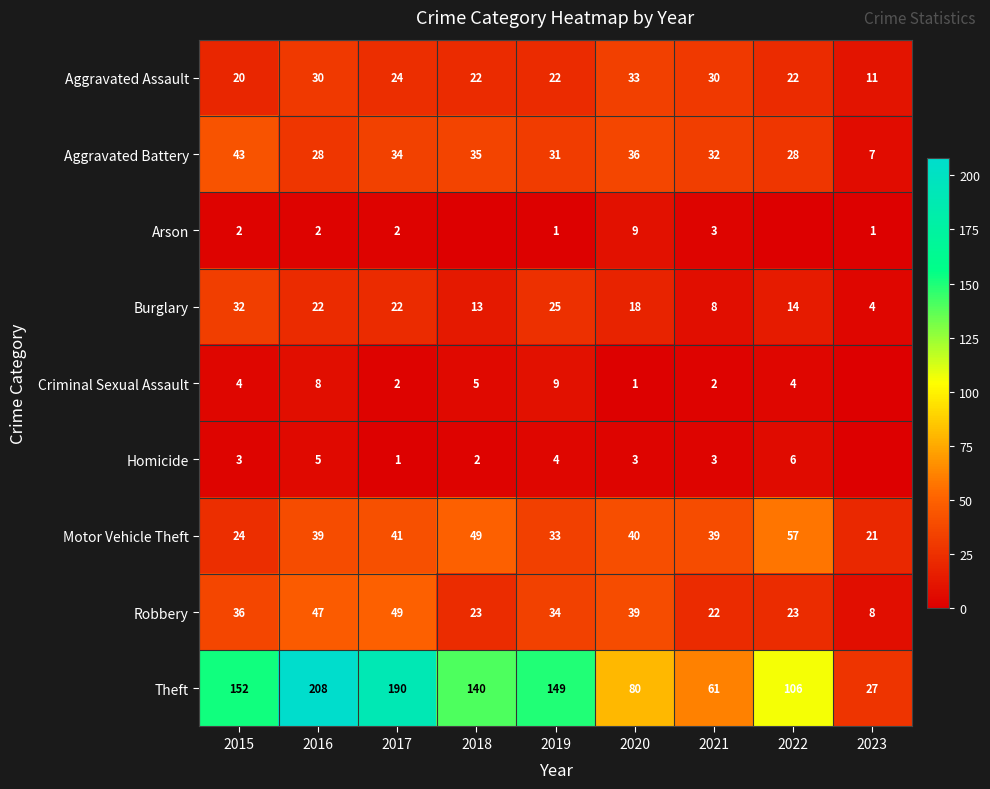

Rank the series at 2020 from highest to lowest value.

Theft, Motor Vehicle Theft, Robbery, Aggravated Battery, Aggravated Assault, Burglary, Arson, Homicide, Criminal Sexual Assault